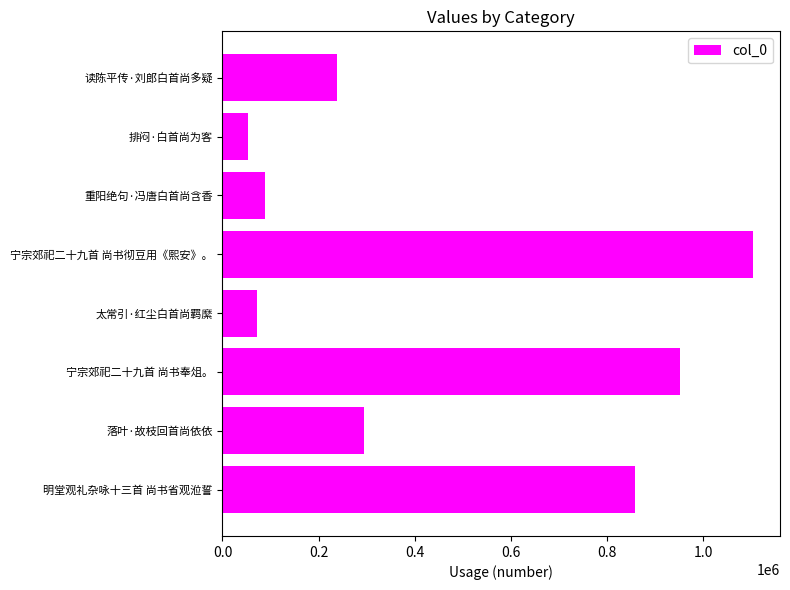

Which label corresponds to the smallest value in the chart?

排闷·白首尚为客